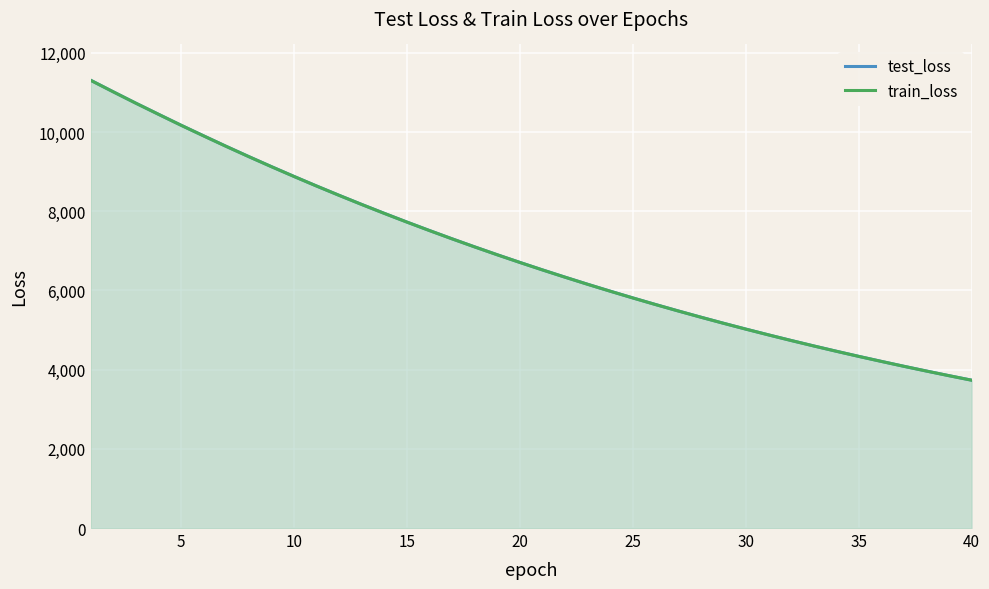

What is the greatest value displayed?

11309.7